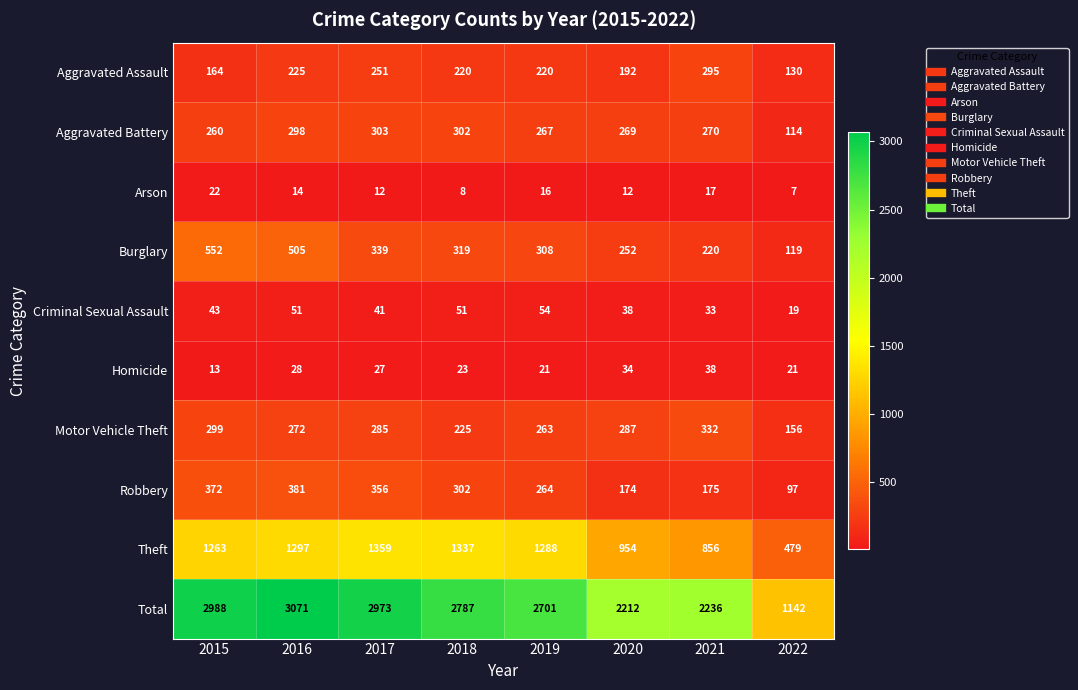

At which category is the sum across all series the highest?

2016